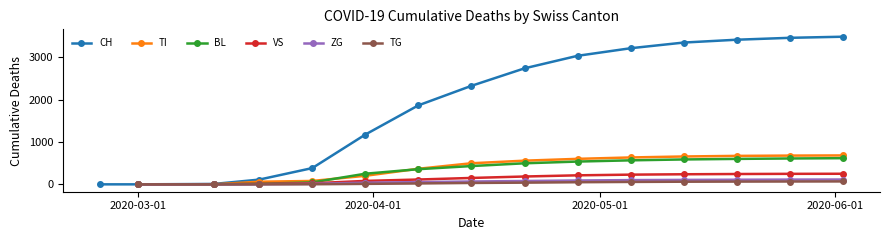

True or false: VS and TG cross at least once.

False